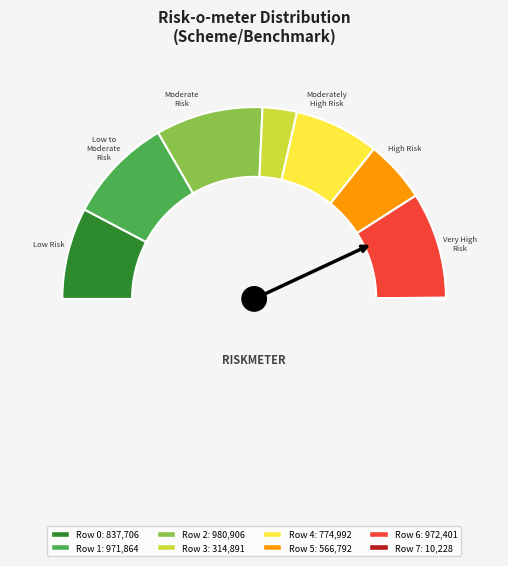

Count the number of slices in the pie.

8